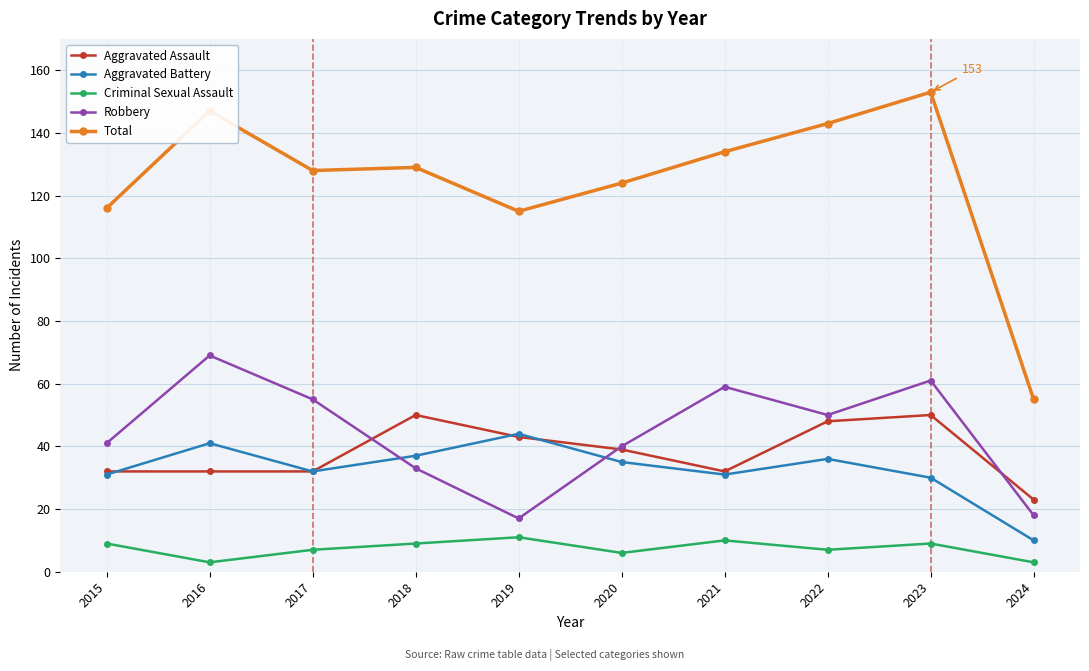

How many data points in Total are less than 129?

5